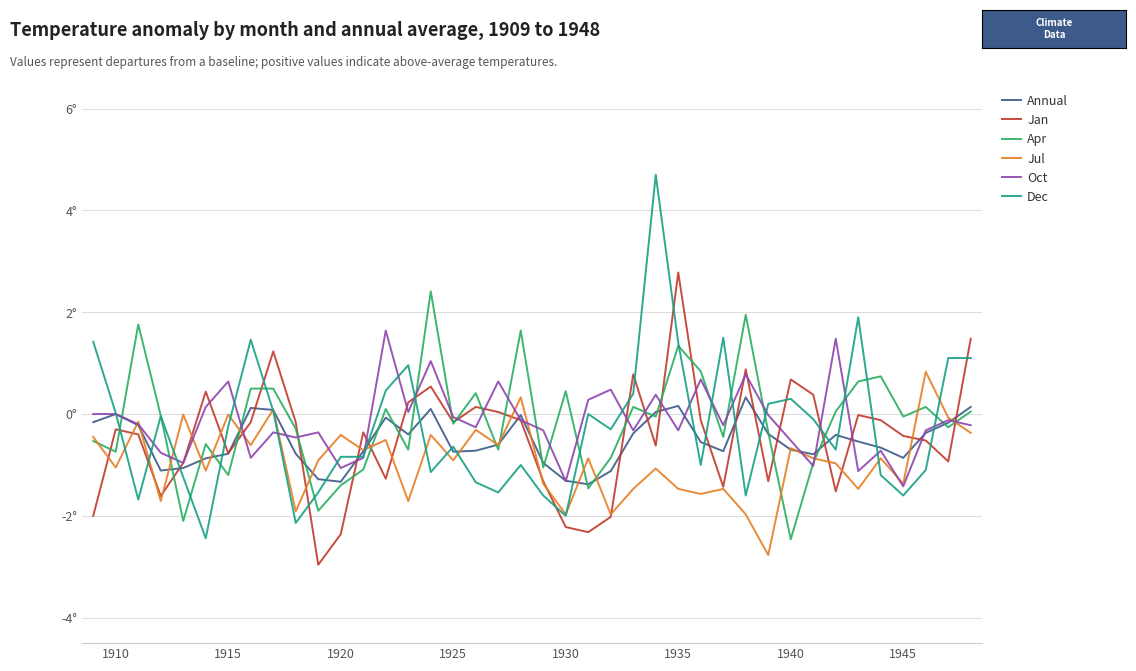

What is the average value of the Jul series?

-0.9